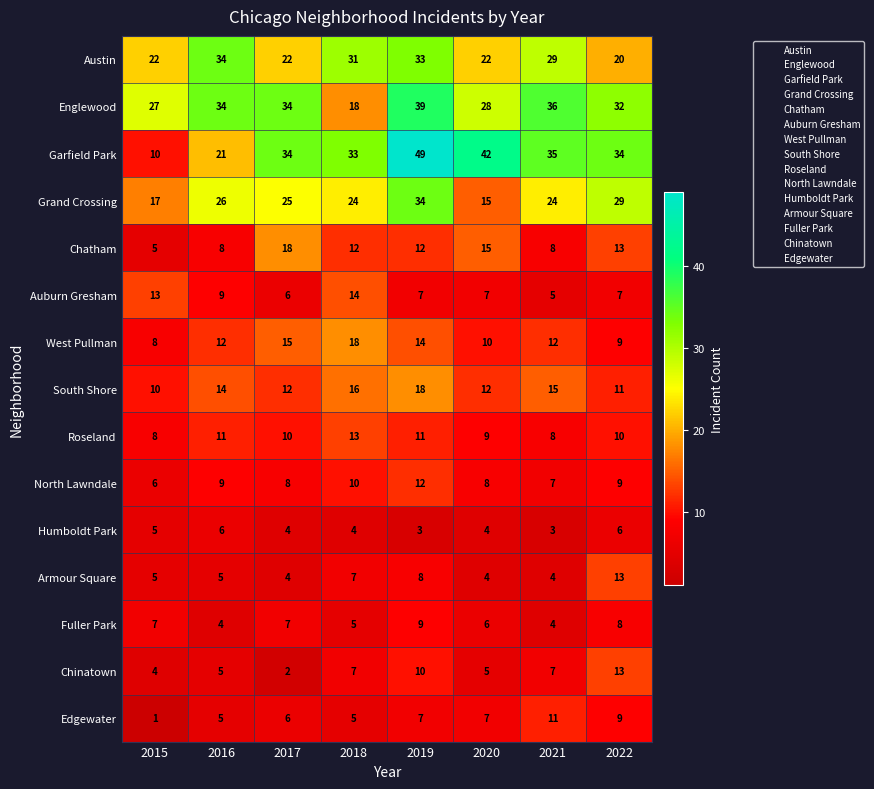

The Chatham series shows 13 at 2022. True or false?

True